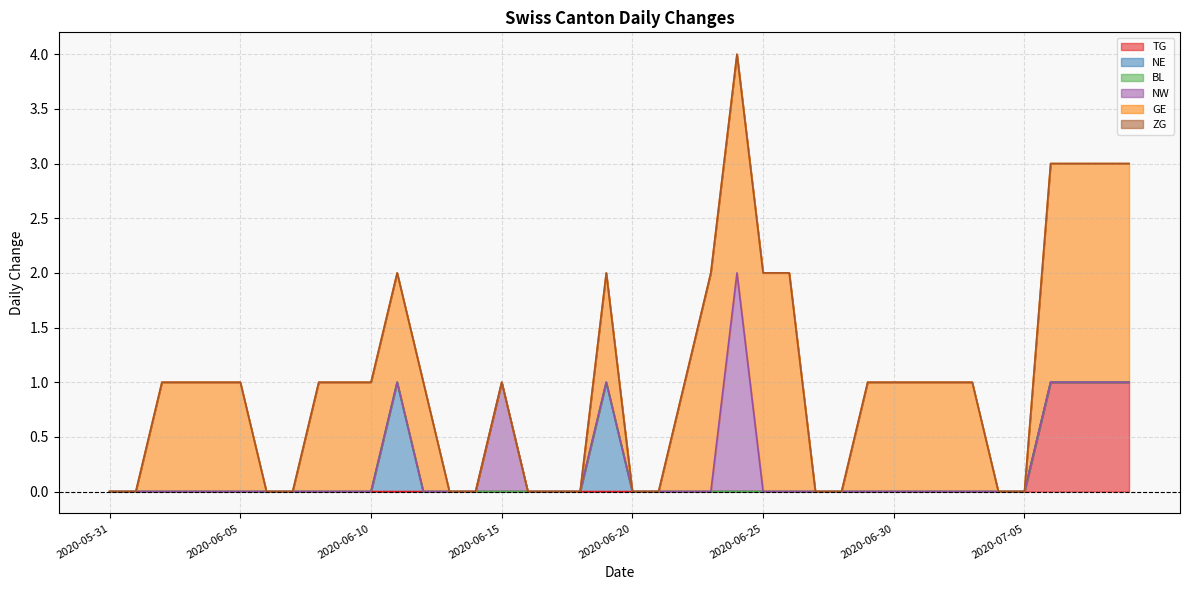

True or false: BL and GE cross at least once.

False